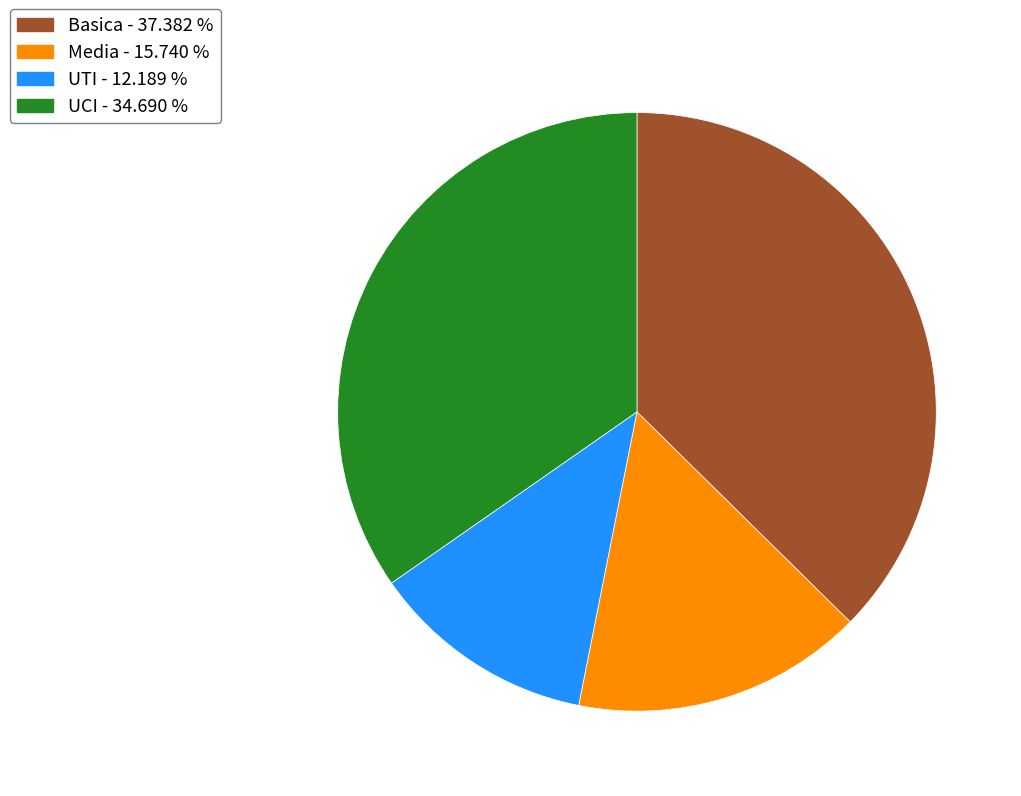

Rank the categories by value from lowest to highest.

UTI, Media, UCI, Basica